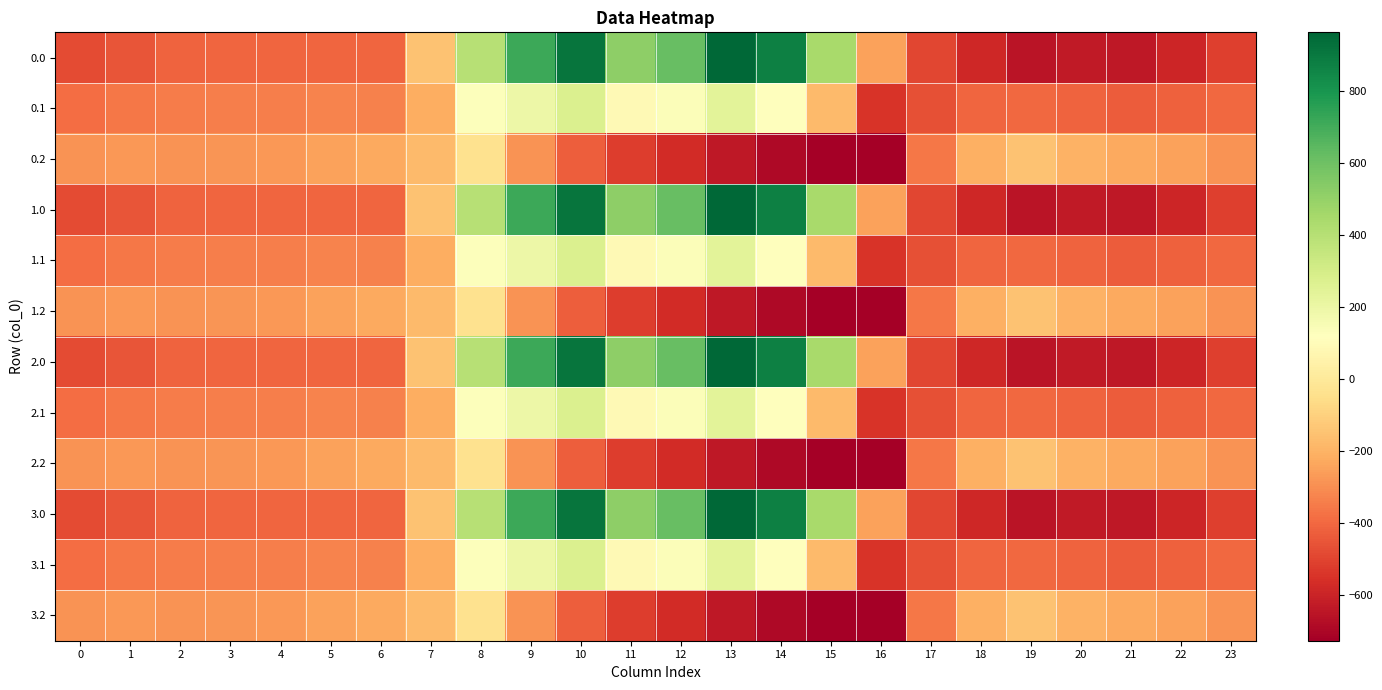

The 0.0 series shows 182.8 at 12. True or false?

False